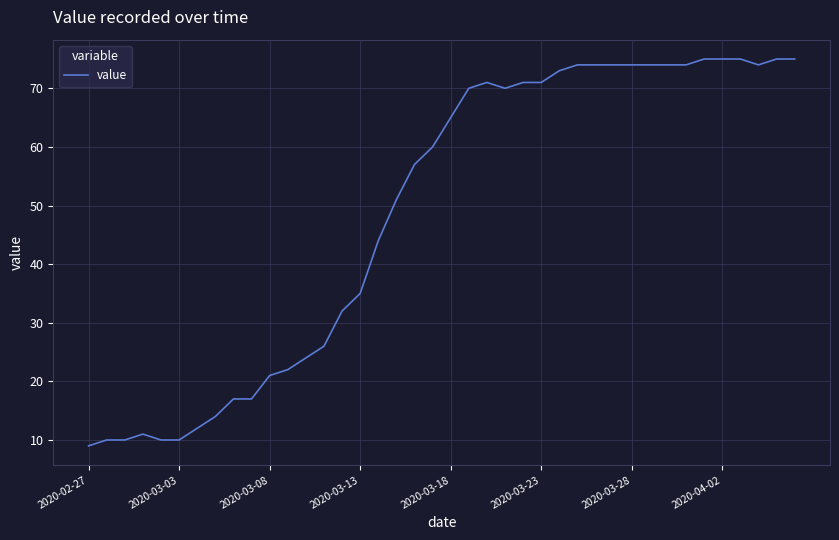

What is the smallest value displayed?

9